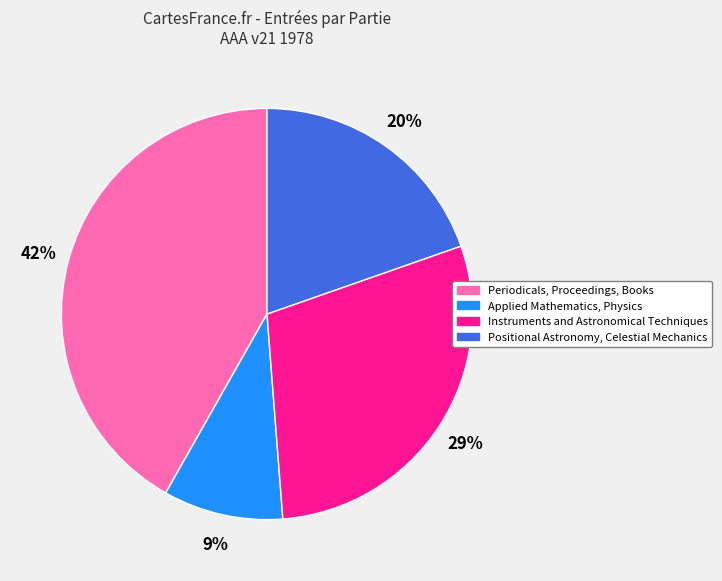

Does any single category account for the majority?

No